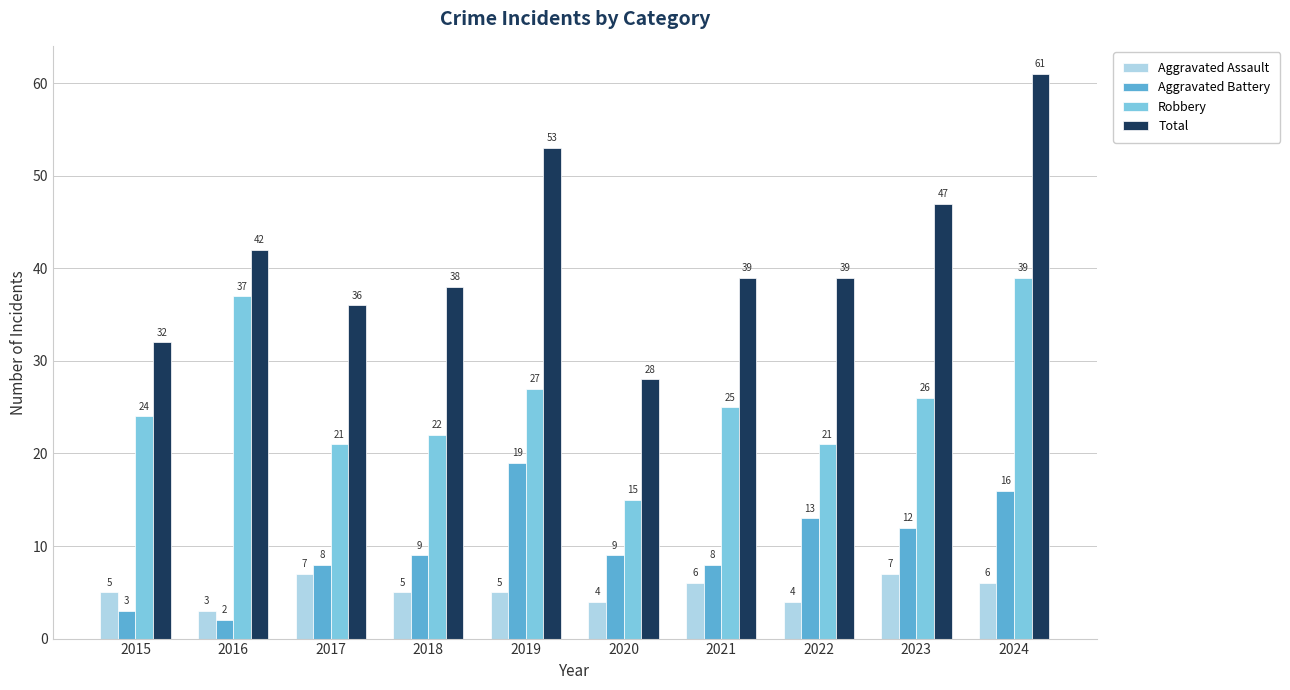

What is the maximum value shown in the chart?

61